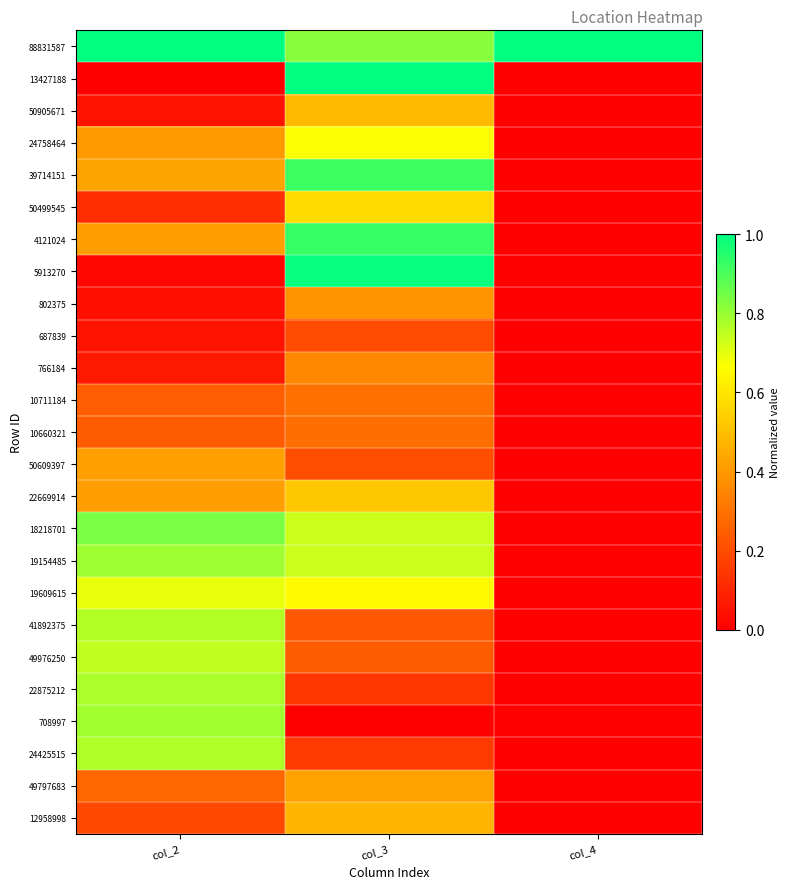

What is the total value across all series at col_4?

1.0